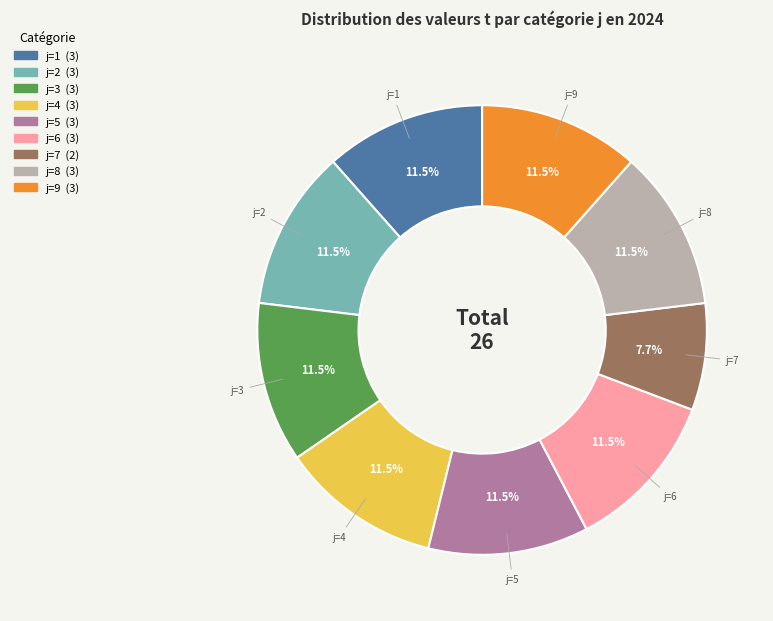

Is there any slice that represents more than half of the pie?

No